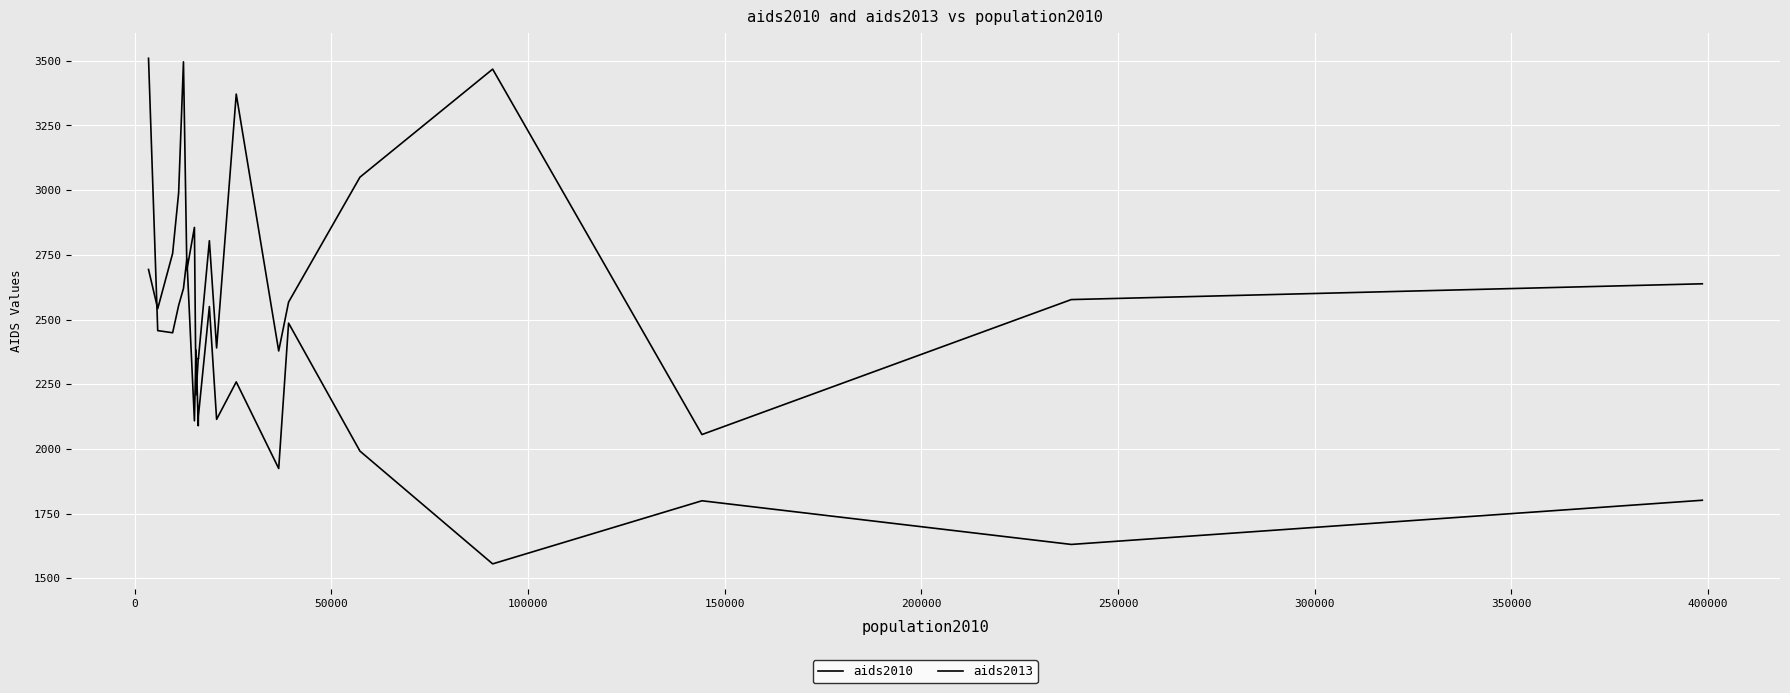

How many lines are shown in the chart?

2